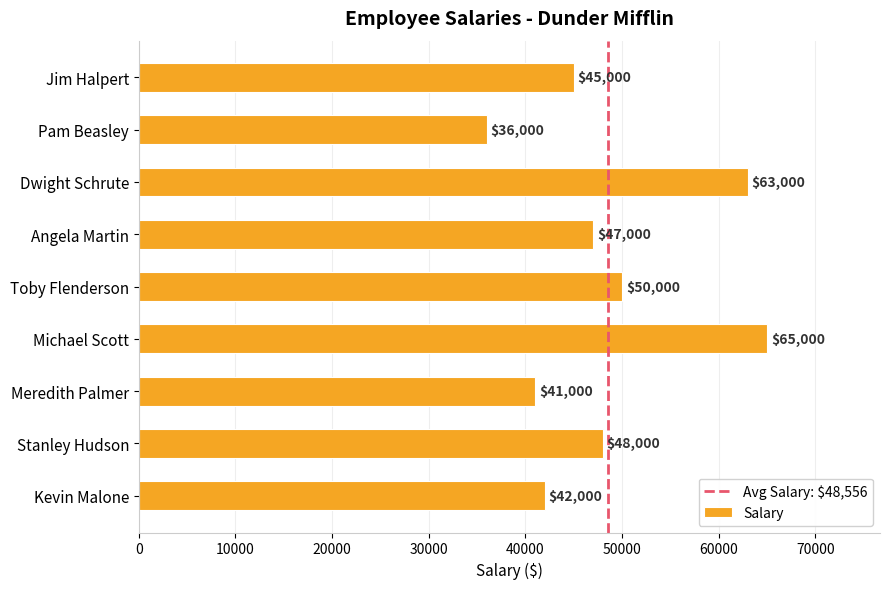

What is the change in value from Angela Martin to Meredith Palmer?

-6000